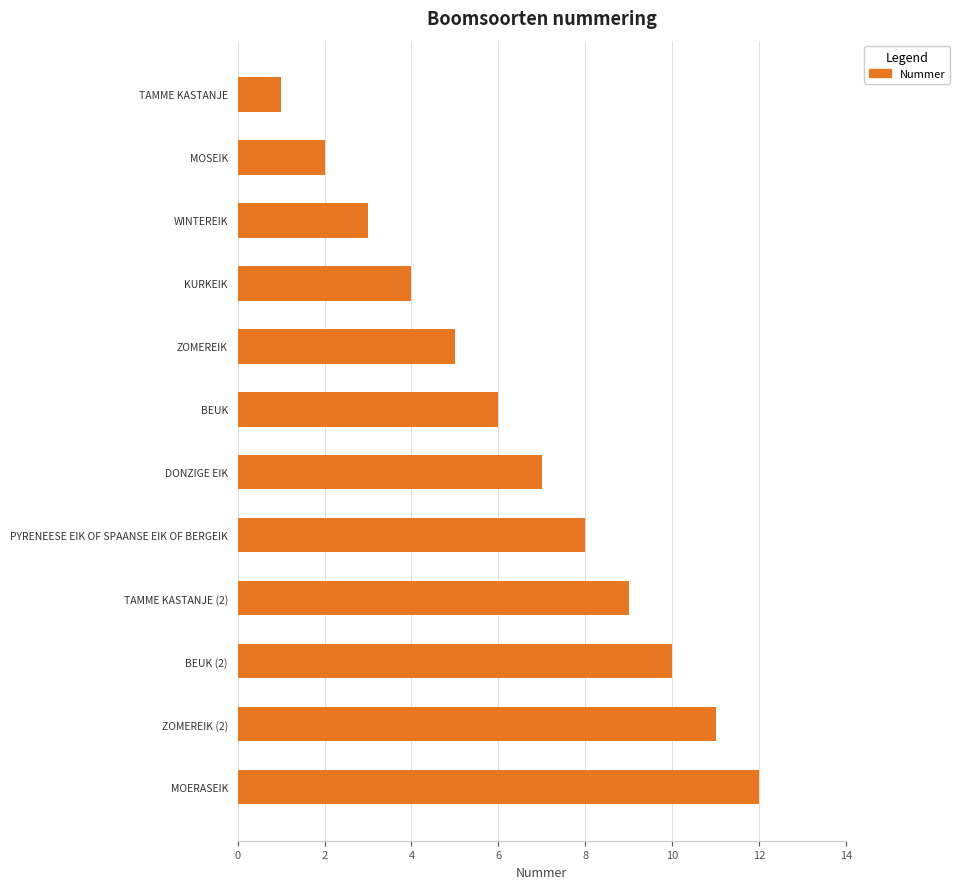

List the labels in order of value, largest first.

MOERASEIK, ZOMEREIK (2), BEUK (2), TAMME KASTANJE (2), PYRENEESE EIK OF SPAANSE EIK OF BERGEIK, DONZIGE EIK, BEUK, ZOMEREIK, KURKEIK, WINTEREIK, MOSEIK, TAMME KASTANJE